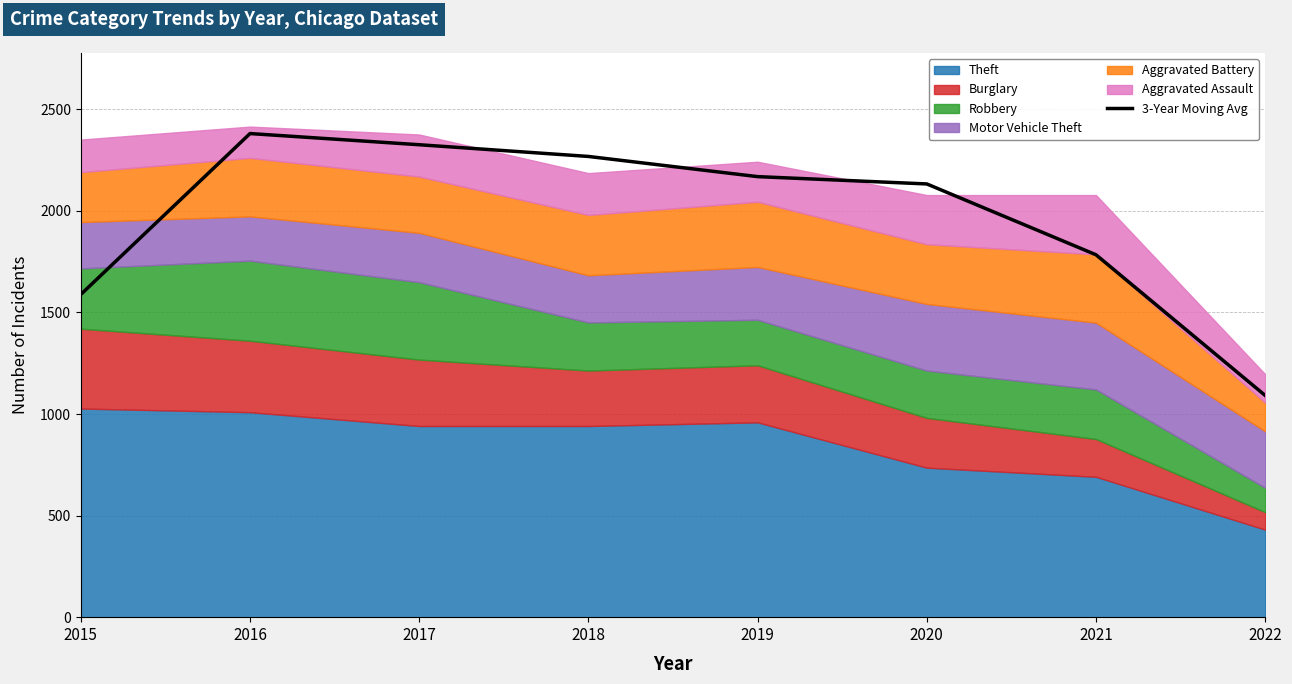

Rank the categories by value from highest to lowest.

2016, 2017, 2018, 2019, 2020, 2021, 2015, 2022